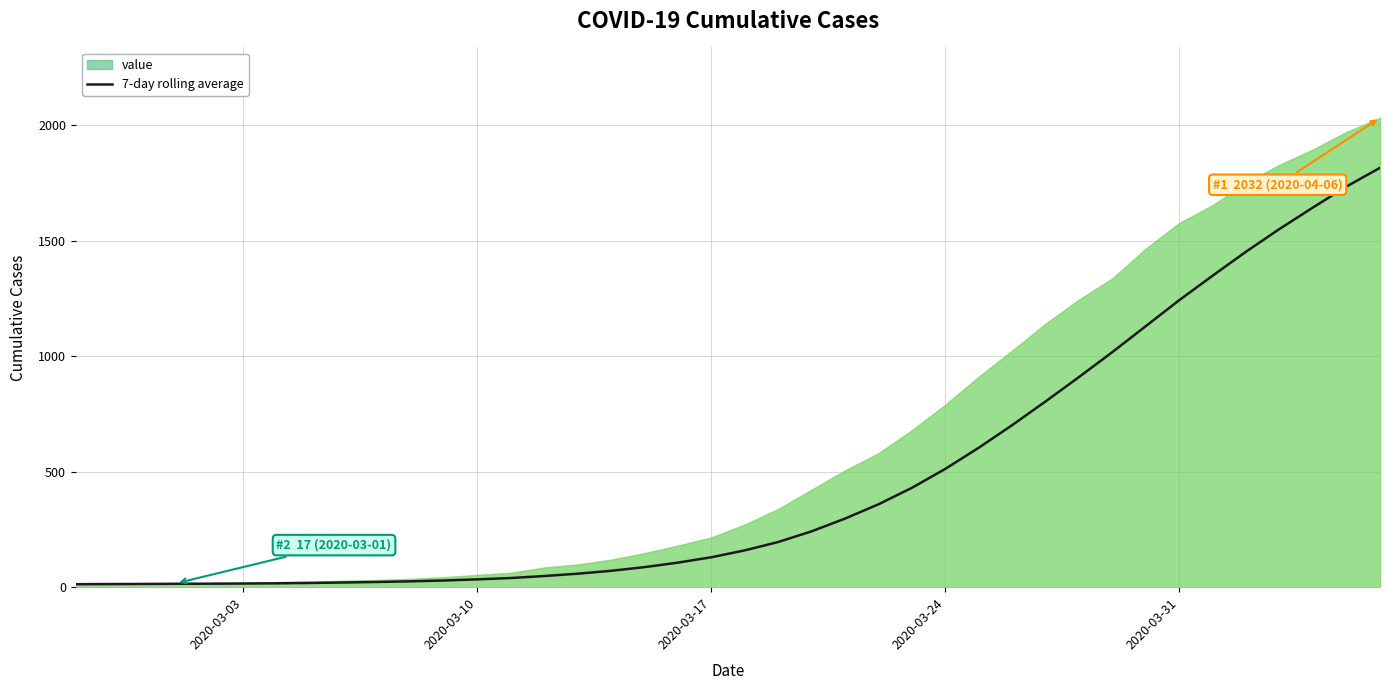

Reading left to right, what are all the values shown in this chart?

13.0	13.5	14.0	14.8	15.2	15.8	16.7	18.3	20.3	22.6	25.3	29.0	33.9	39.6	48.3	58.3	70.9	86.7	106.3	129.4	159.3	195.4	241.7	296.9	358.7	430.0	512.1	603.6	701.6	804.3	910.0	1018.1	1130.6	1243.0	1349.1	1453.1	1551.4	1644.3	1734.9	1815.7